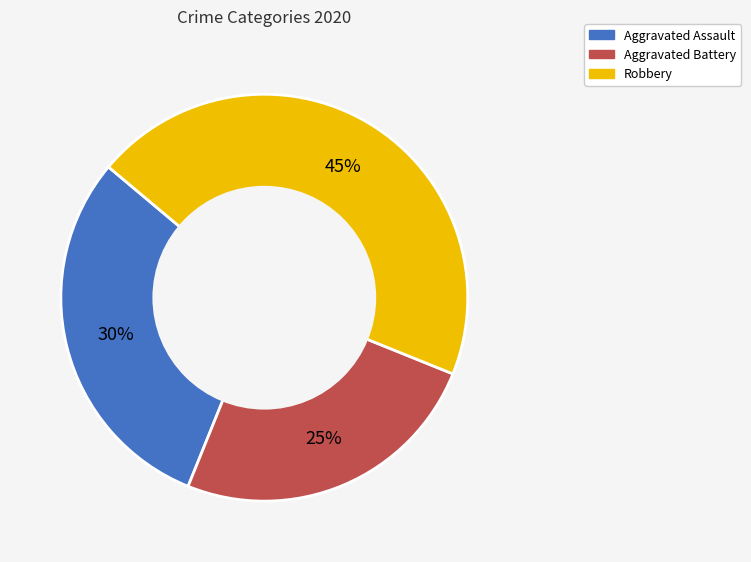

To the nearest percent, what portion does Aggravated Battery represent?

25%